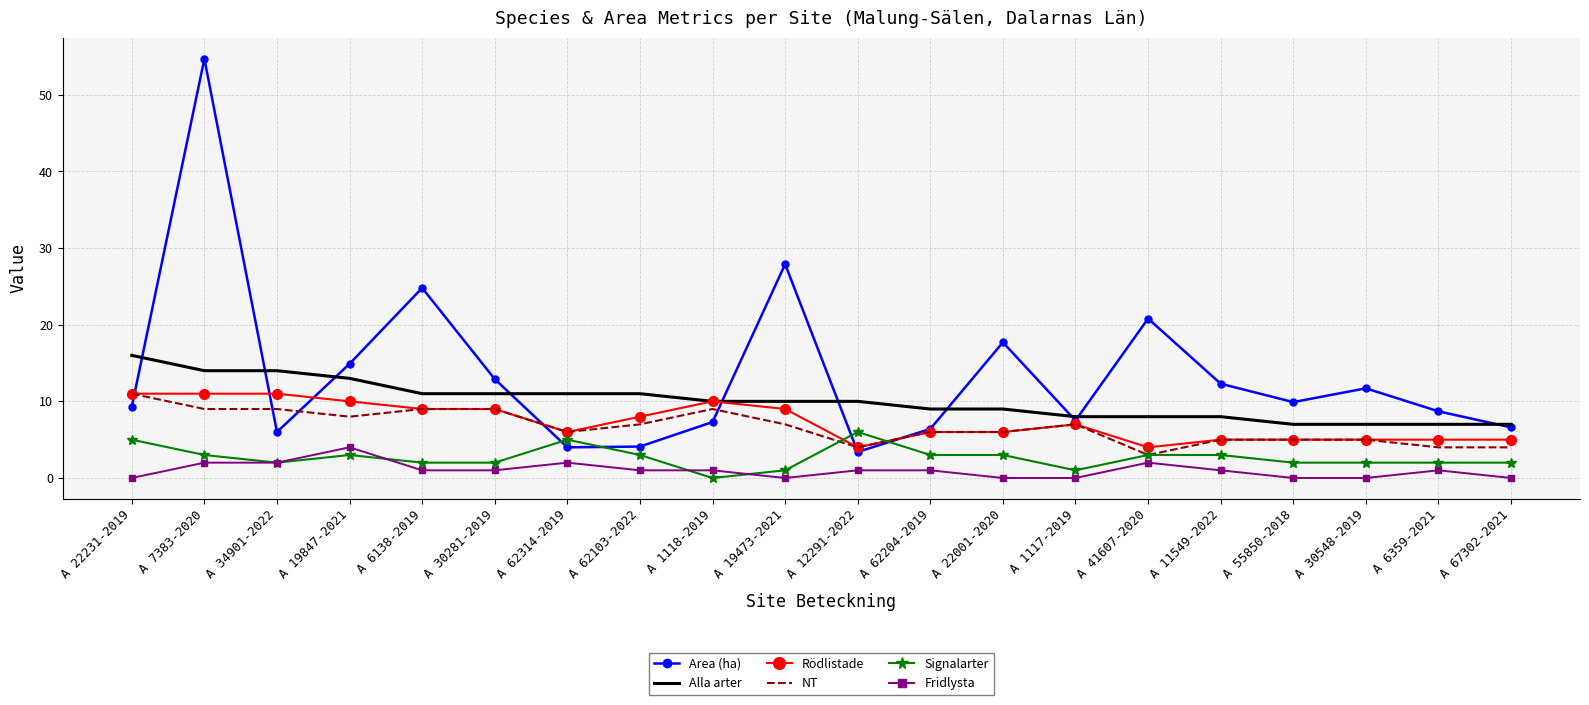

What is the total value across all series at A 22001-2020?

41.7